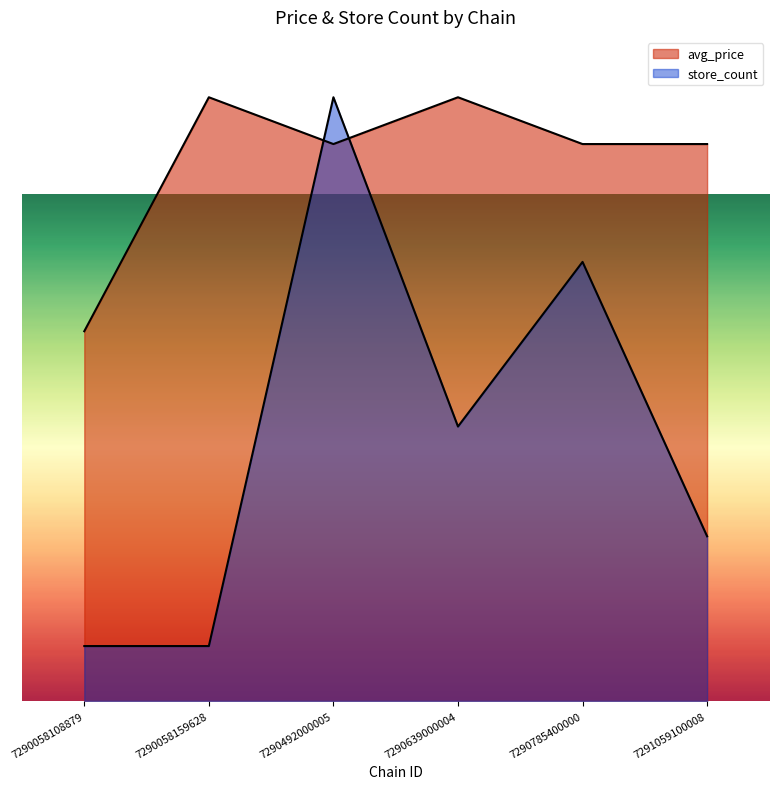

Which category has the highest value across all series?

7290058159628